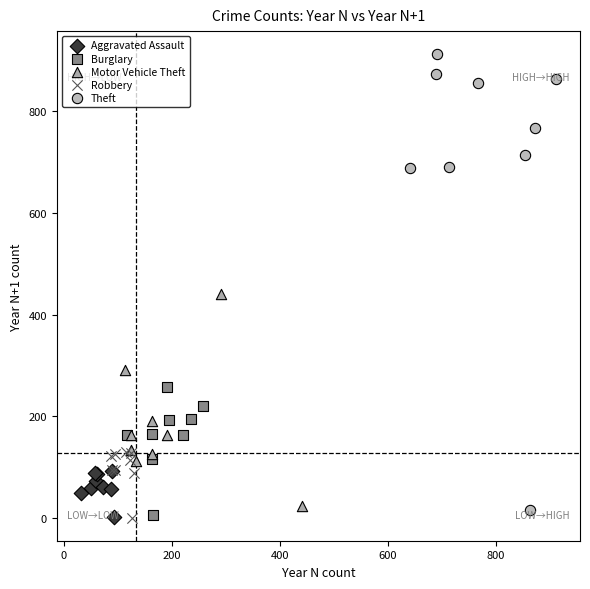

Which series has the largest Y range (max minus min)?

Theft